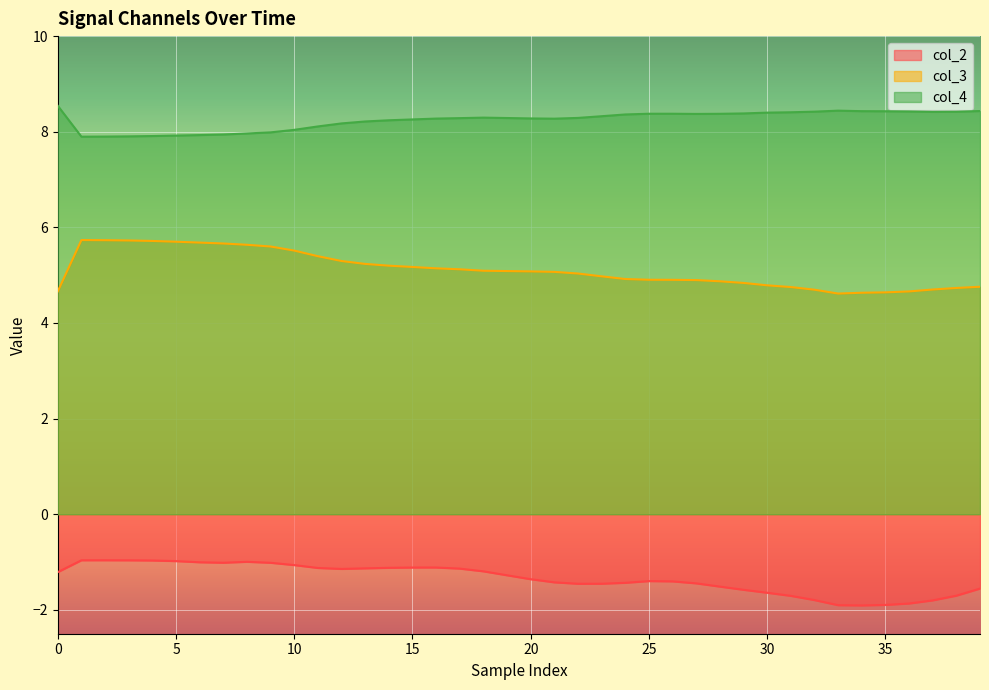

At which category does col_3 reach its first local valley?

33